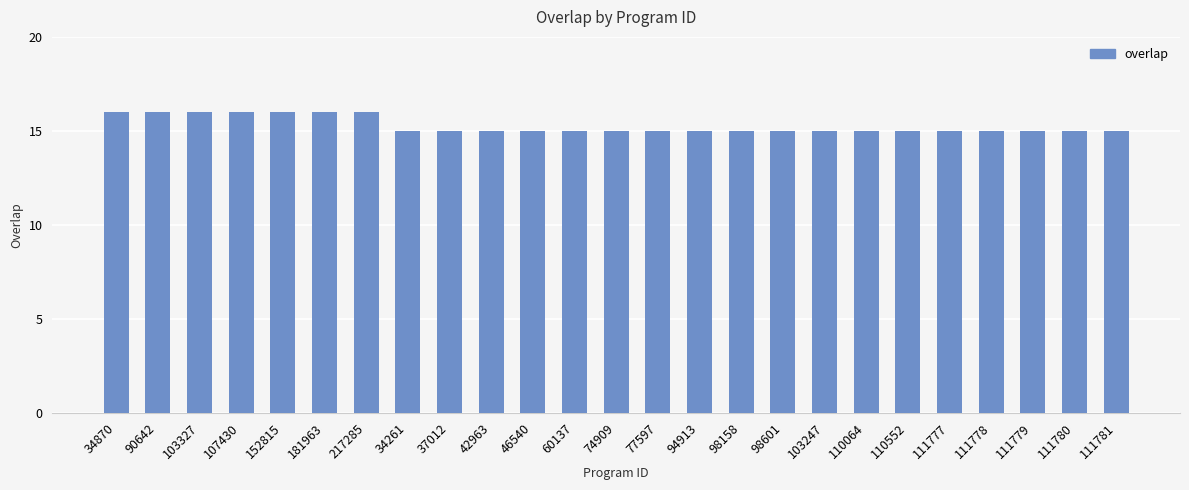

What is the minimum value shown in the chart?

15